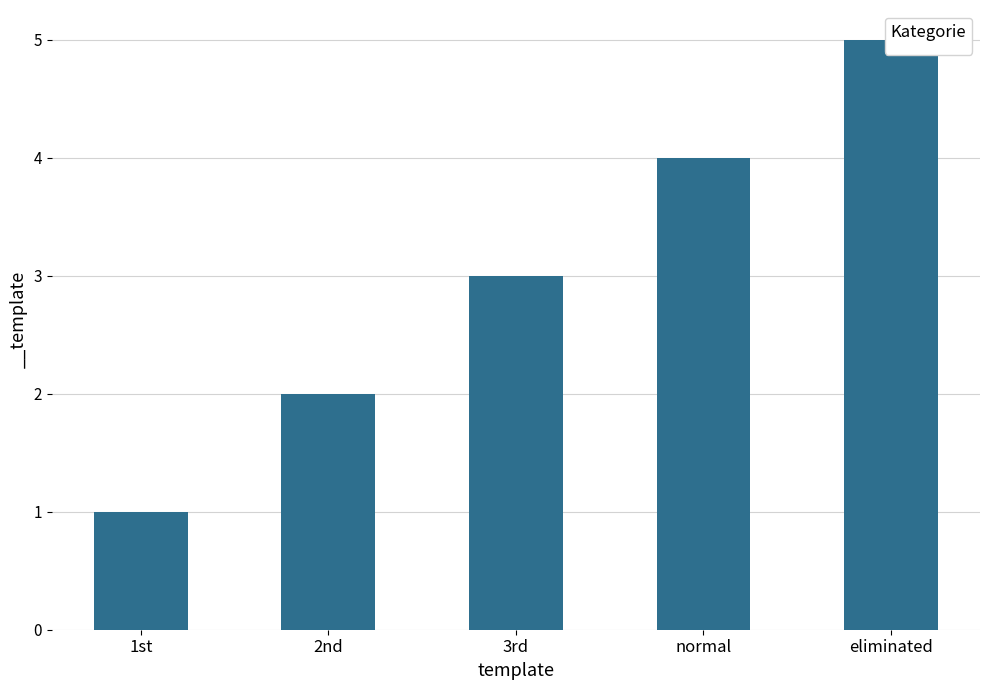

Reading left to right, extract all data points from this chart.

1st=1	2nd=2	3rd=3	normal=4	eliminated=5